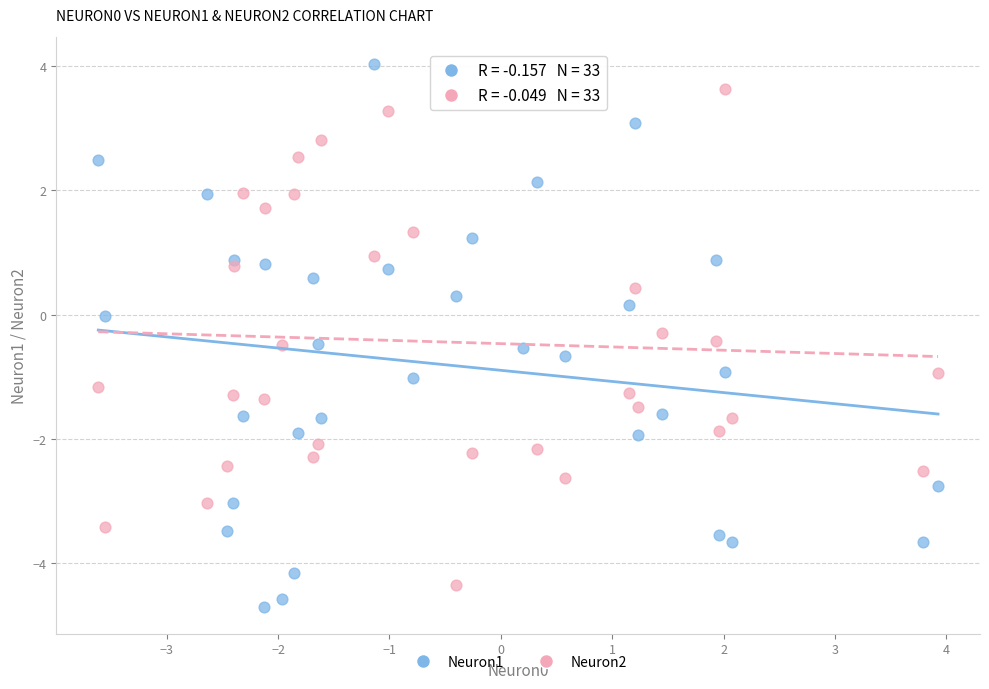

Which series has the largest Y range (max minus min)?

Neuron1